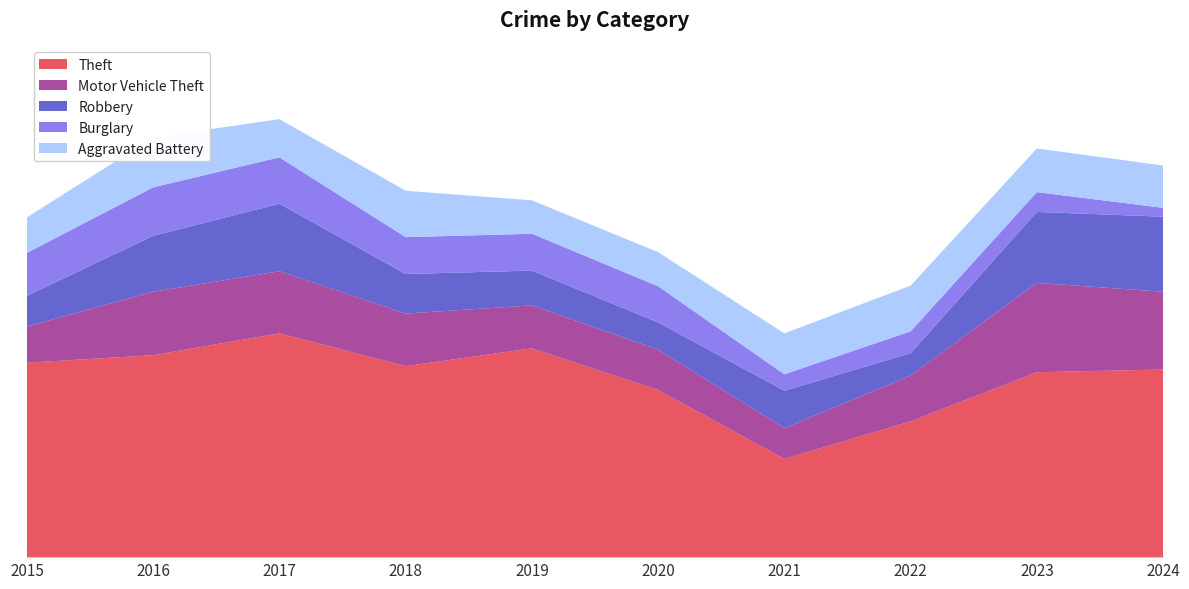

Reading left to right, list all the values displayed in this chart.

Theft: 285	296	328	280	306	245	144	199	271	275
Motor Vehicle Theft: 53	93	91	77	63	59	45	67	131	114
Robbery: 45	82	99	58	51	40	55	33	104	110
Burglary: 63	71	68	54	54	53	24	32	29	13
Aggravated Battery: 52	73	56	68	49	50	60	67	64	62